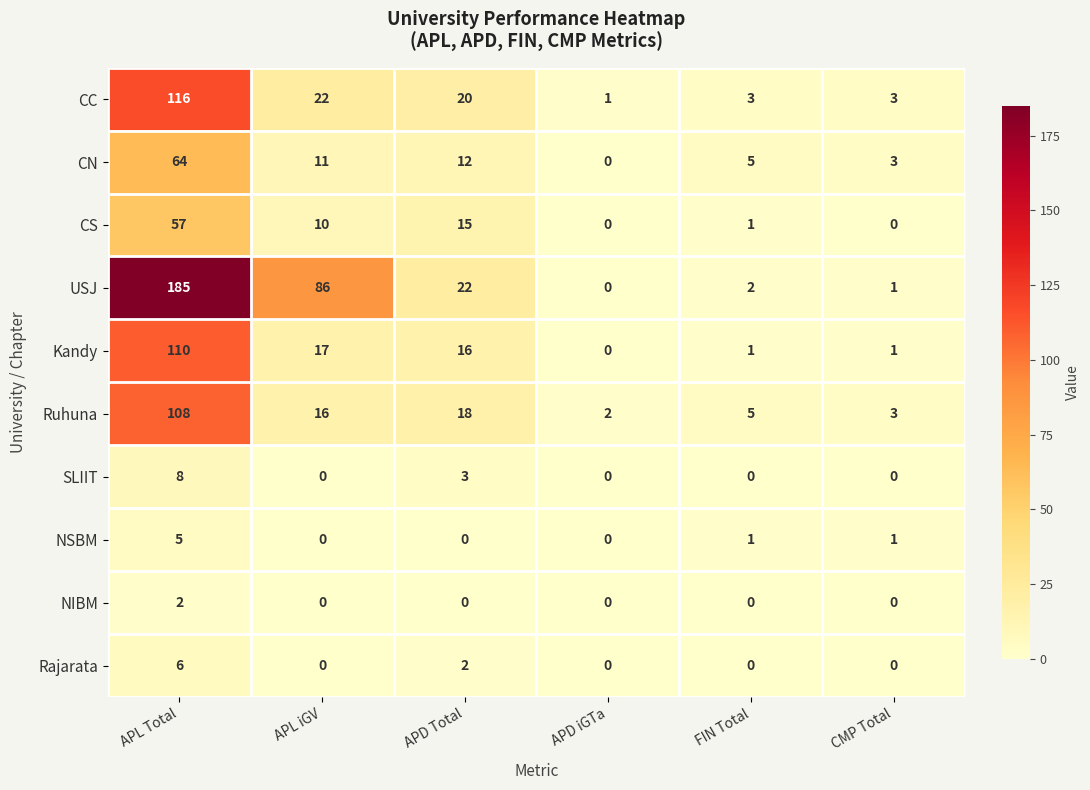

Is it true that NIBM equals 1 at APL iGV?

False